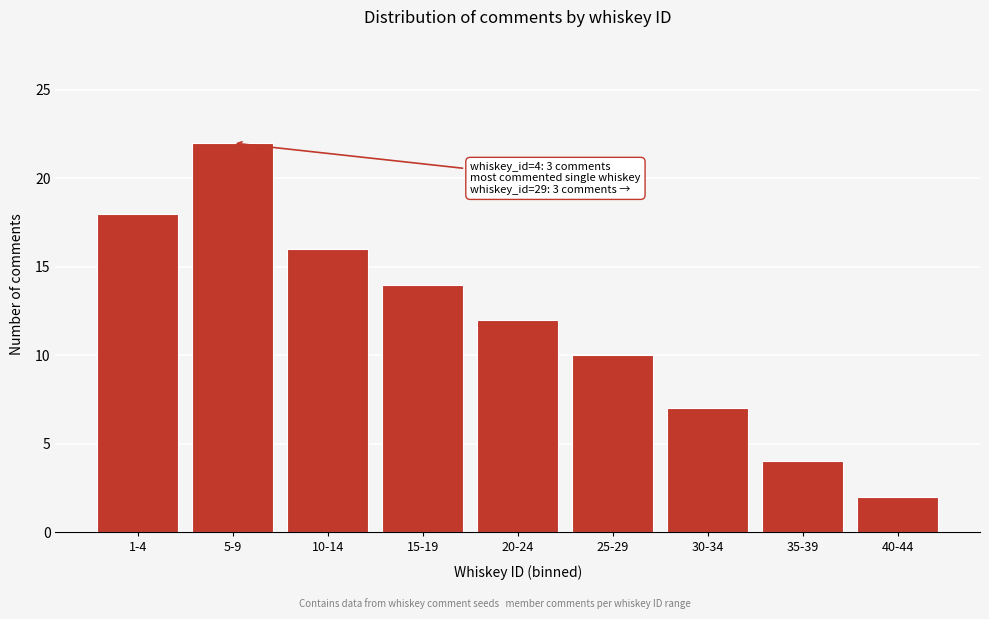

Reading left to right, list all the values displayed in this chart.

18	22	16	14	12	10	7	4	2